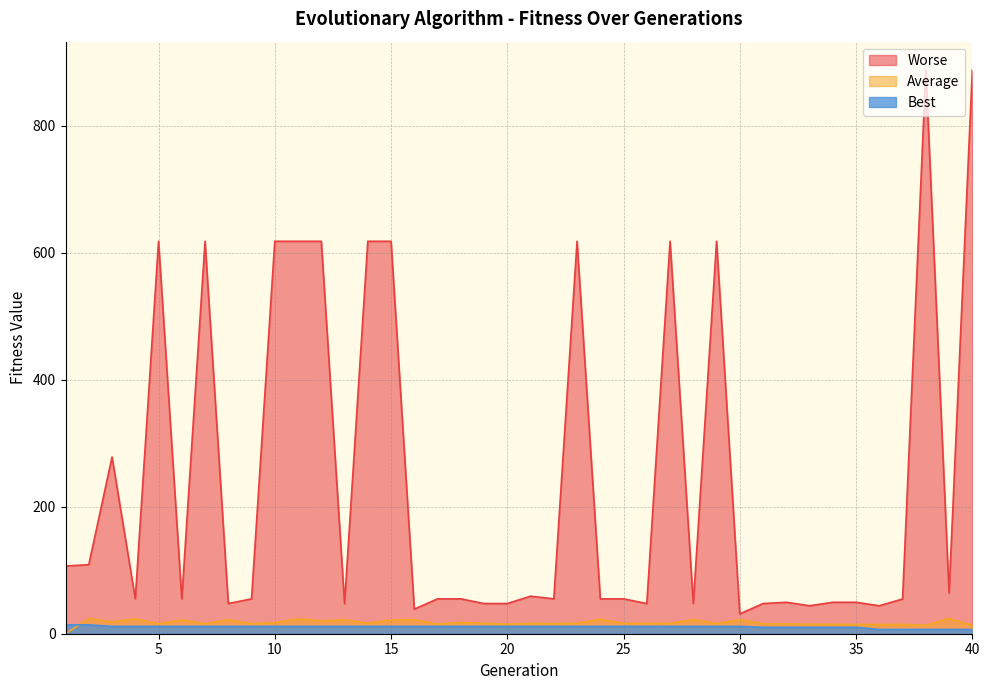

What are all the series names shown in the legend?

Worse, Average, Best